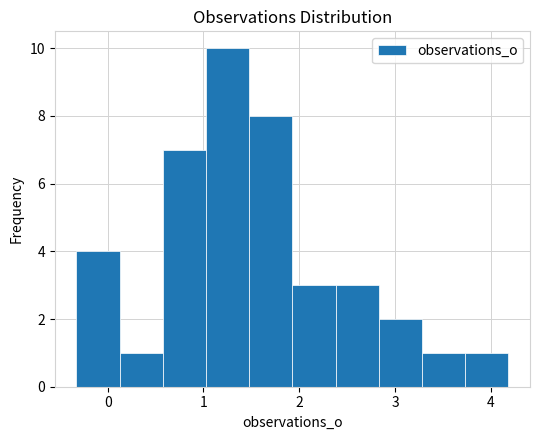

Which range on the x-axis has the tallest bar?

1.0 to 1.5